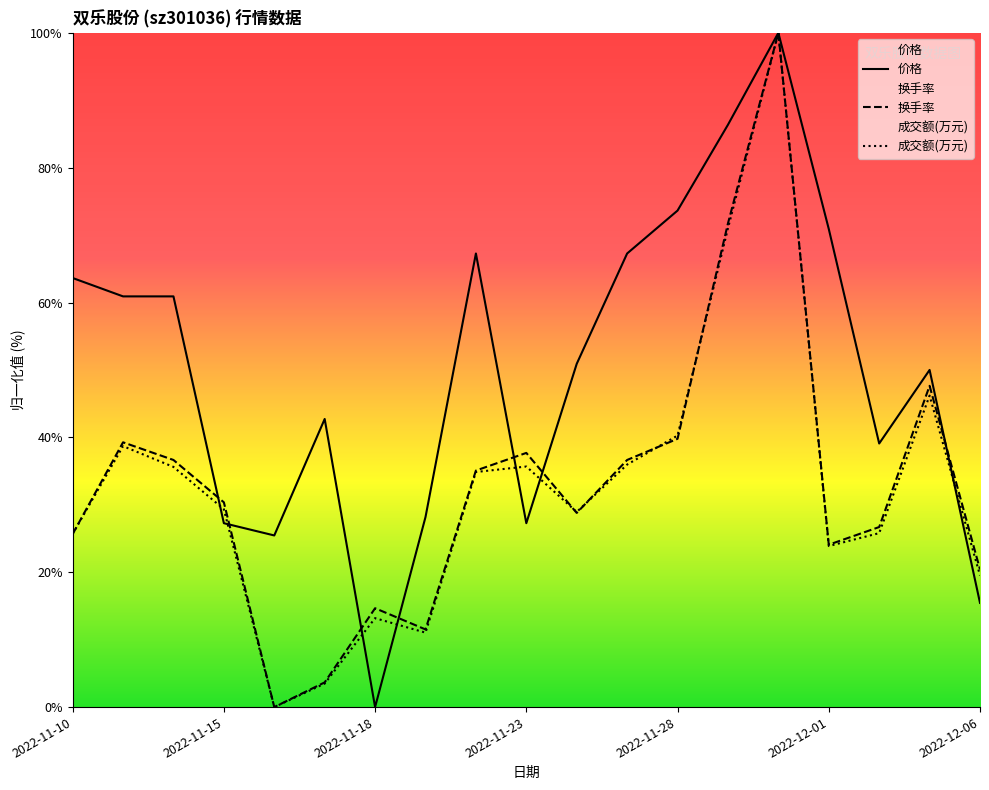

How many positive values does the 换手率 series have?

18